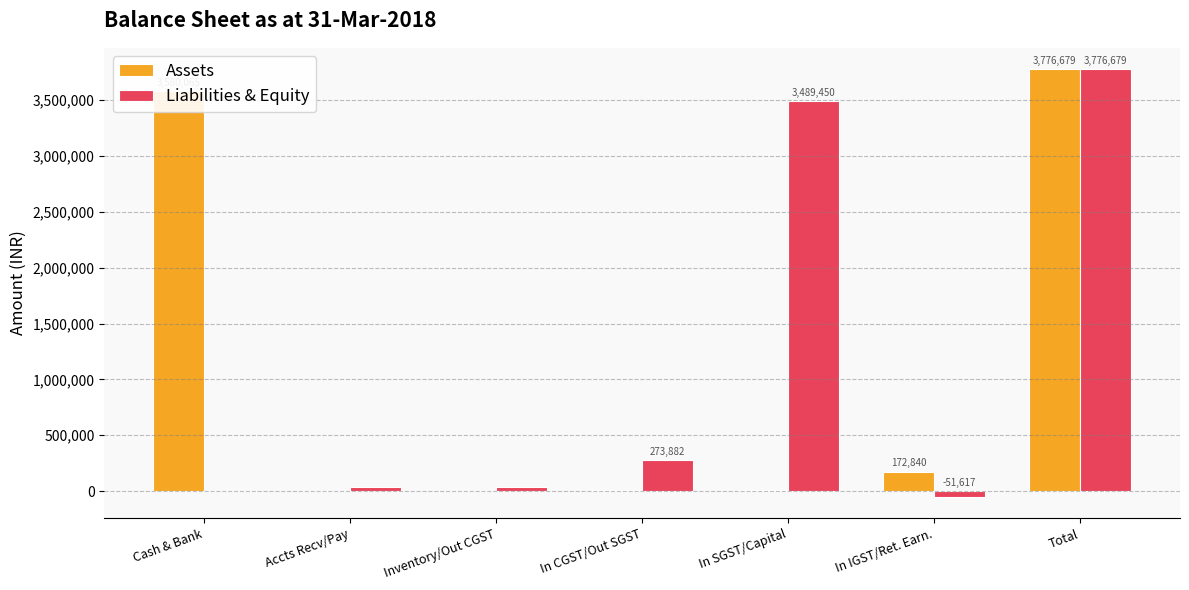

What are all the series names shown in the legend?

Assets, Liabilities & Equity